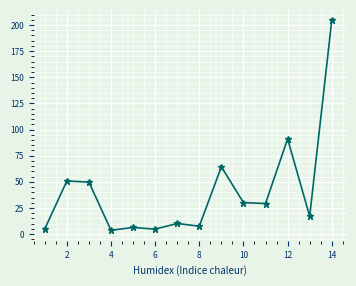

True or false: there are more than 1 points higher than both neighbors.

True